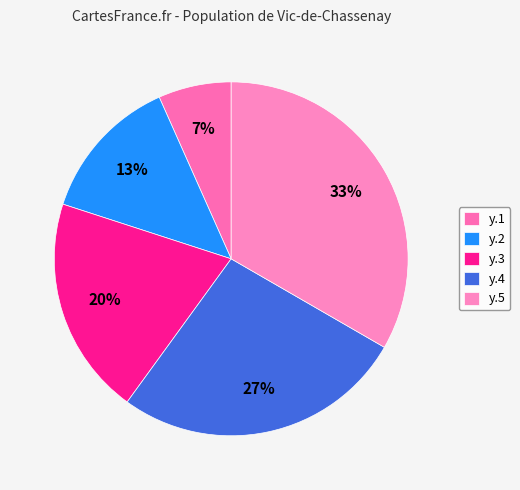

Which slice is the smallest?

y.1